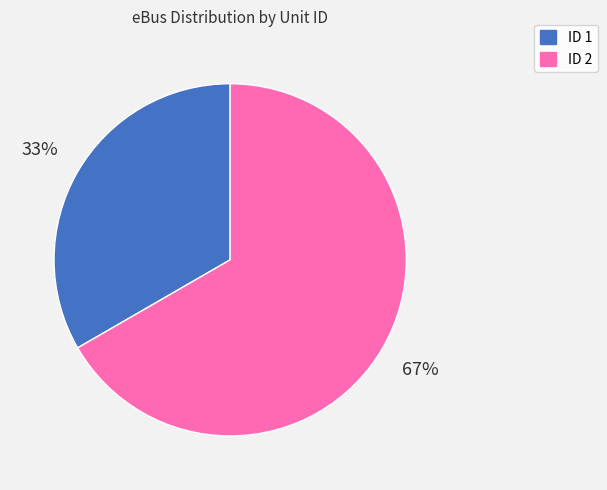

Does ID 2 account for over 50% of the chart?

Yes